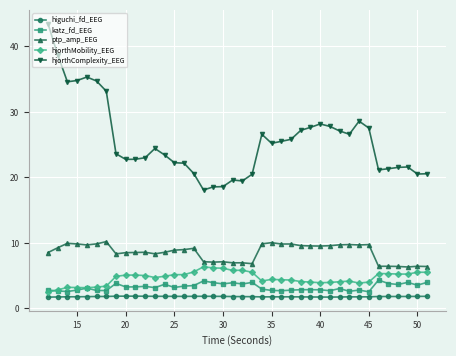

True or false: hjorthComplexity_EEG and katz_fd_EEG cross at least once.

False